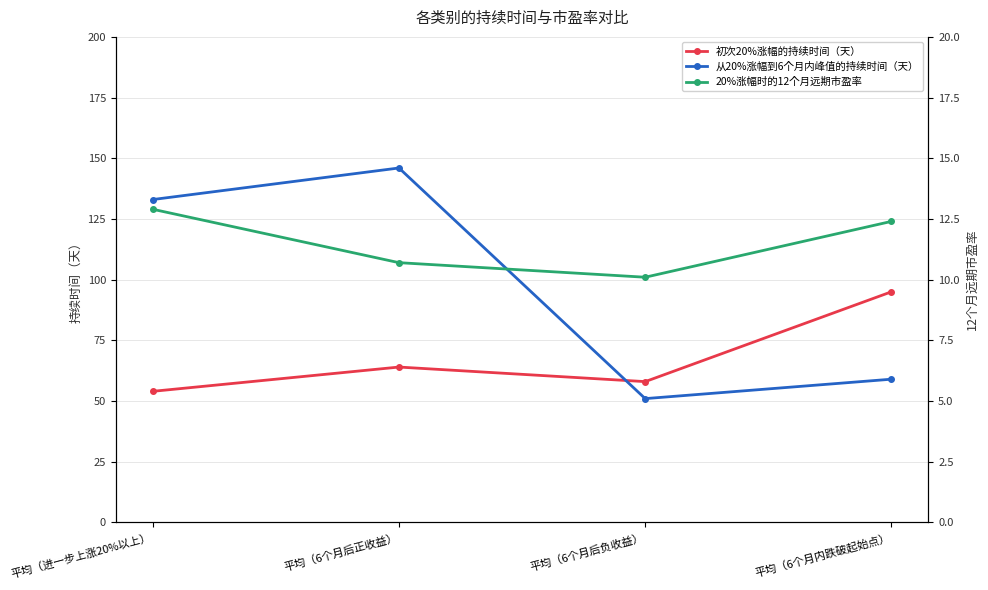

In 初次20%涨幅的持续时间（天）, how many points are higher than both neighbors (excluding endpoints)?

1